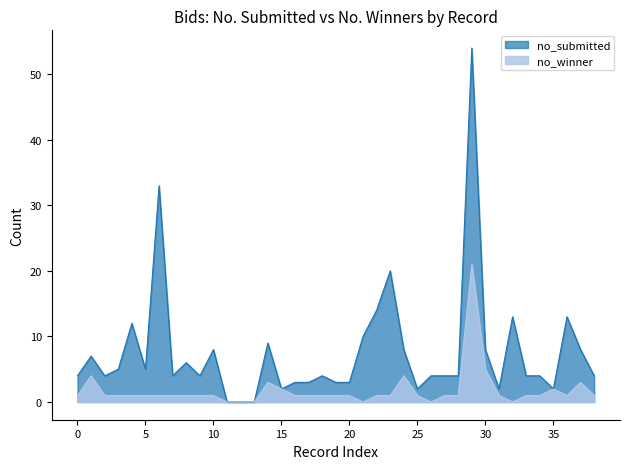

What is the maximum value shown in the chart?

54